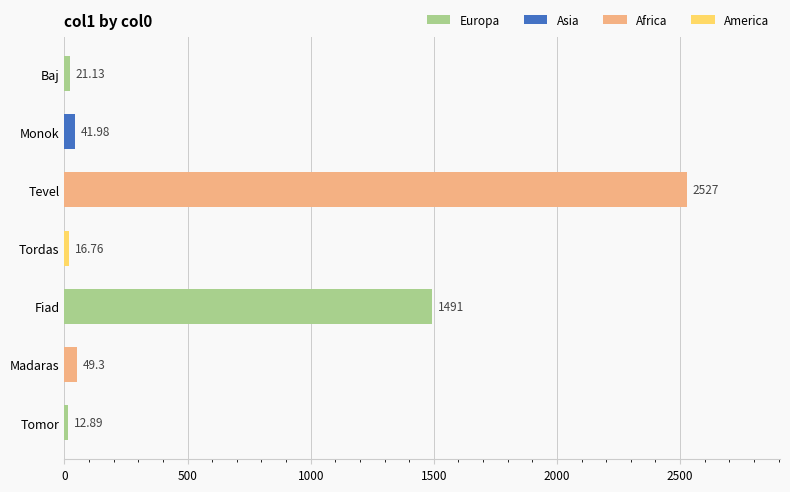

What is the label of the 4th bar from the top?

Tordas